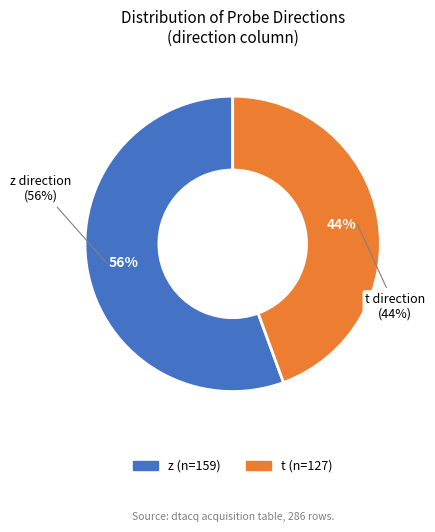

What percentage is NOT represented by t?

55.6%